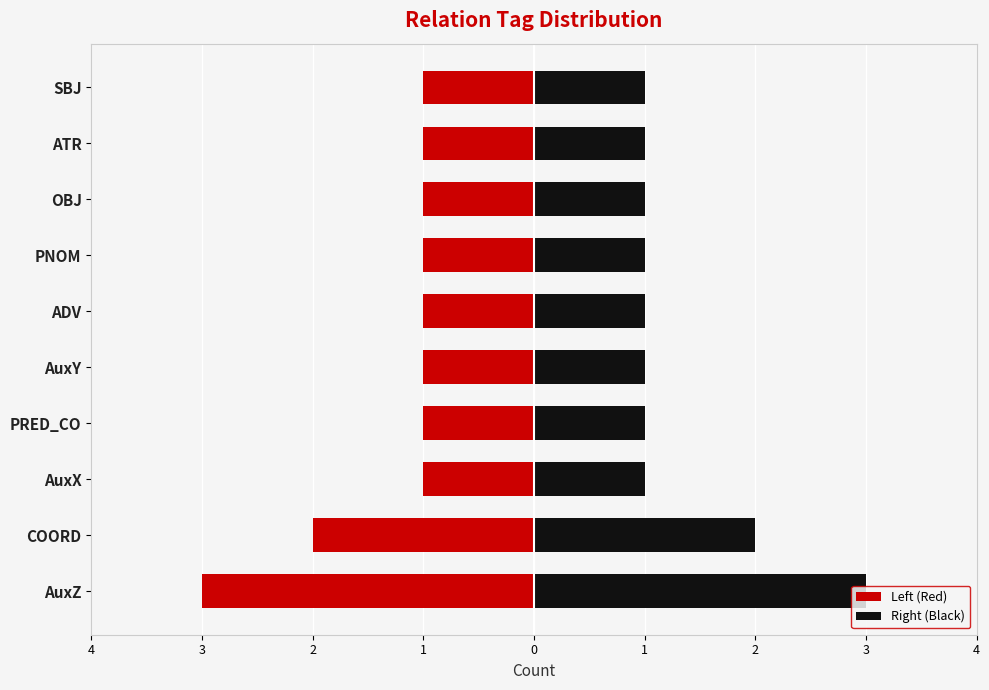

At how many categories does at least one series exceed 0?

10